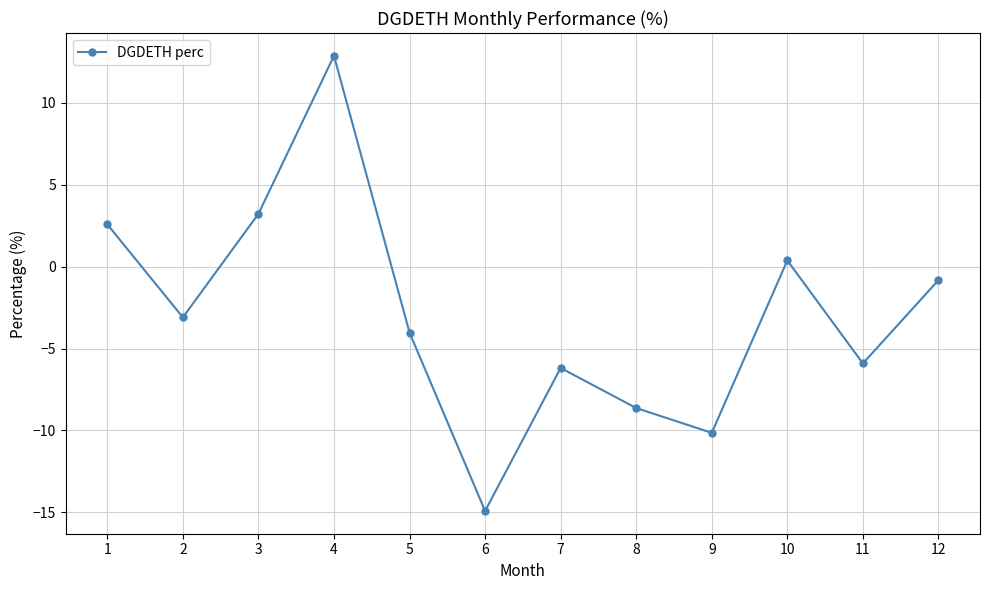

How many points are higher than both their immediate neighbors (excluding endpoints)?

3